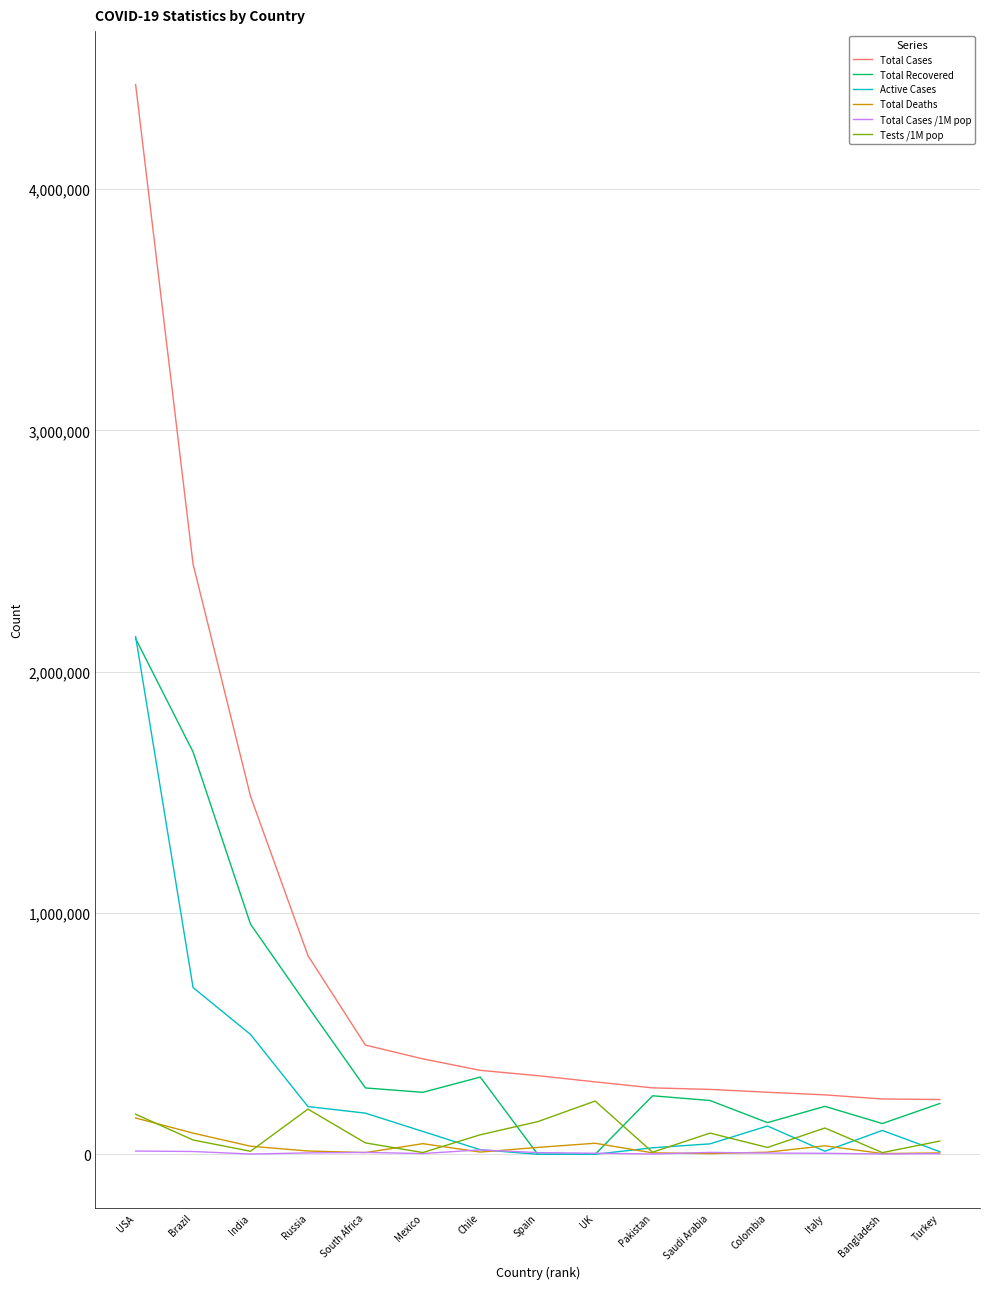

What is the maximum value shown in the chart?

4433532